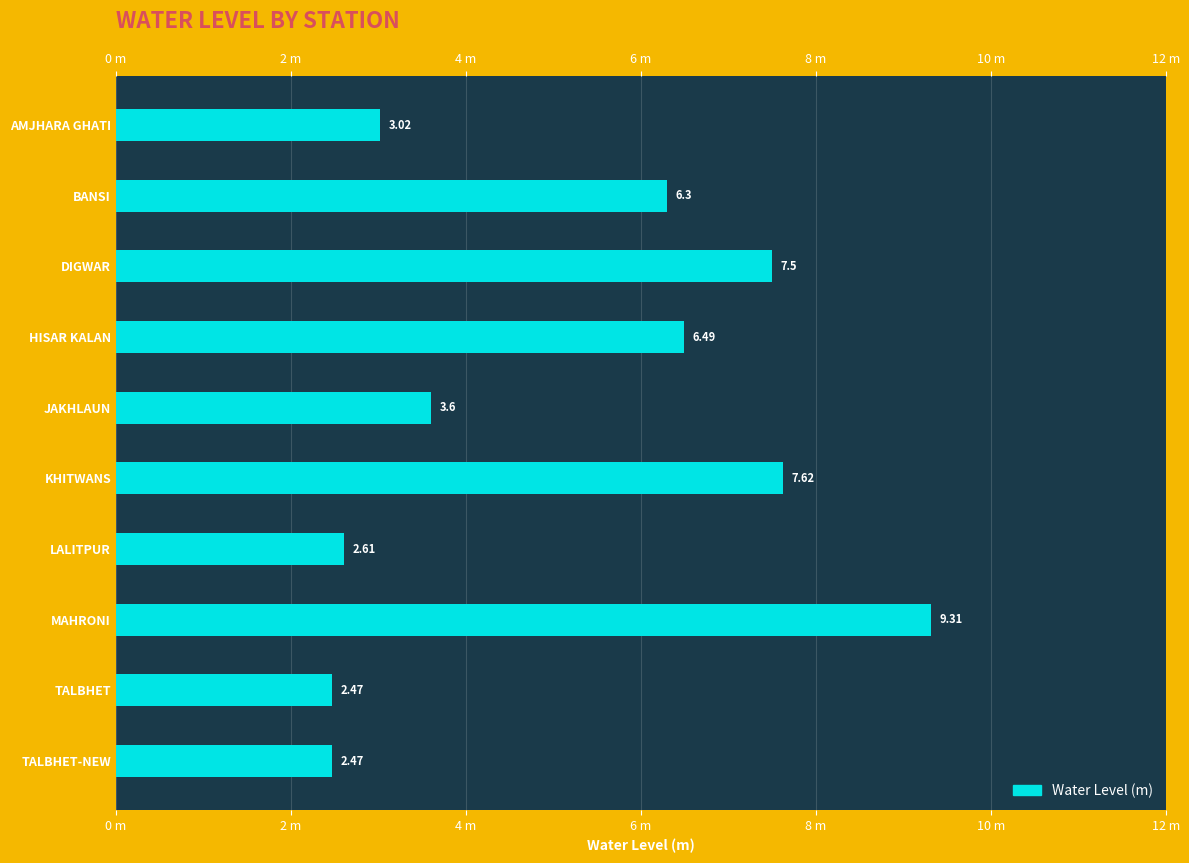

What is the maximum value shown in the chart?

9.3